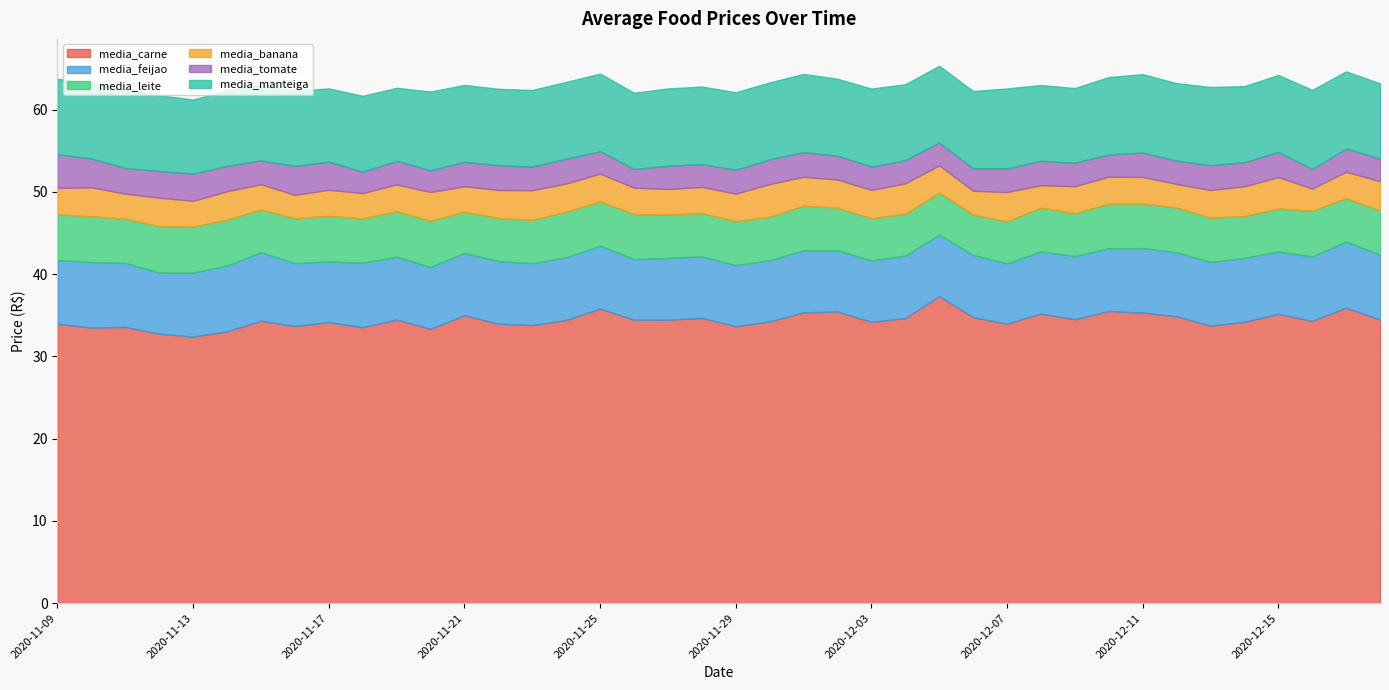

The value of media_banana at 2020-11-28 is 3.2. True or false?

True